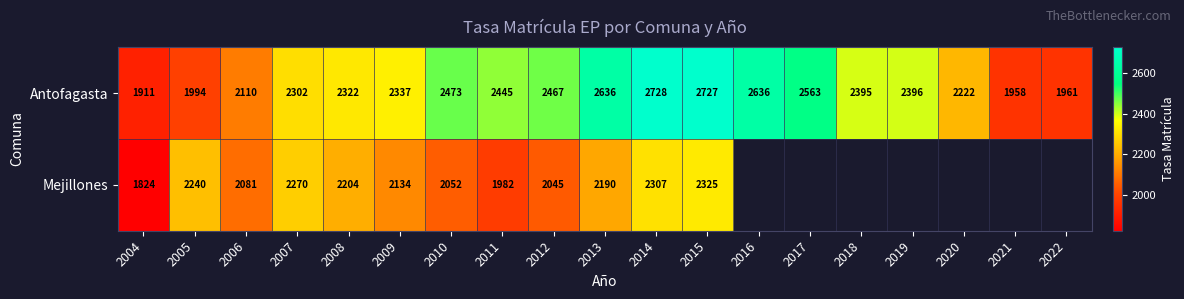

What is the greatest value displayed?

2728.1